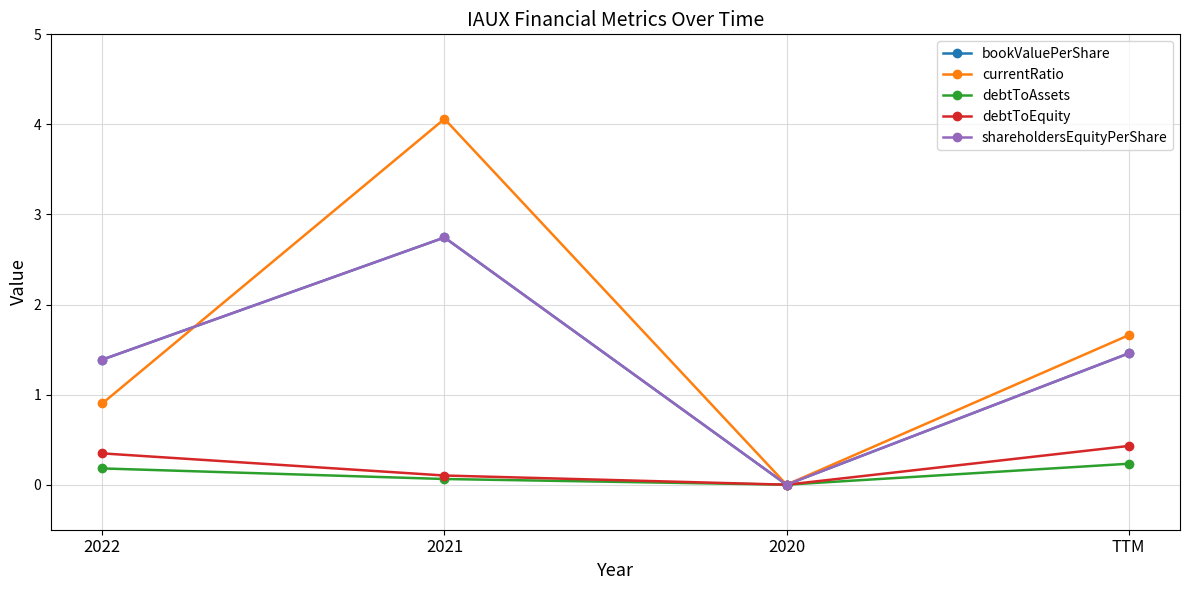

At how many categories does at least one series exceed 2?

1